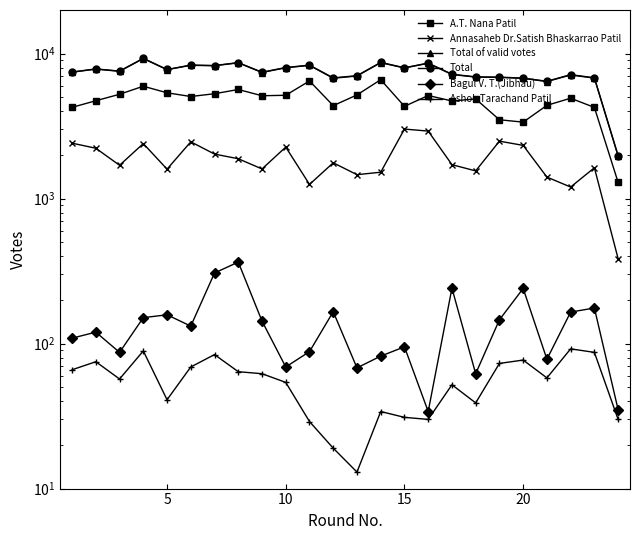

What is the difference between the maximum and minimum values in the Bagul V. T.(Jibhau) series?

331